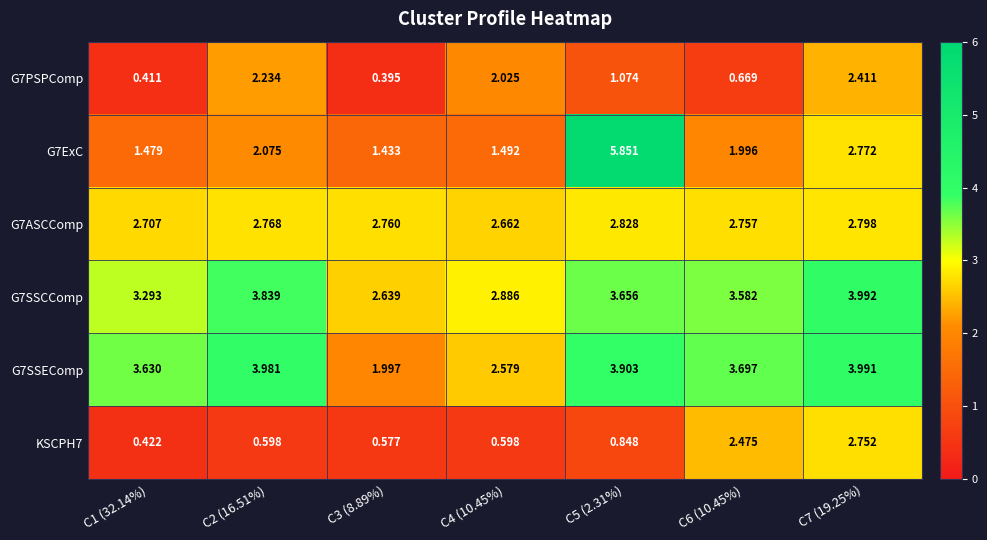

Is the value of G7PSPComp at C2 (16.51%) greater than the value of G7SSEComp at C3 (8.89%)?

Yes